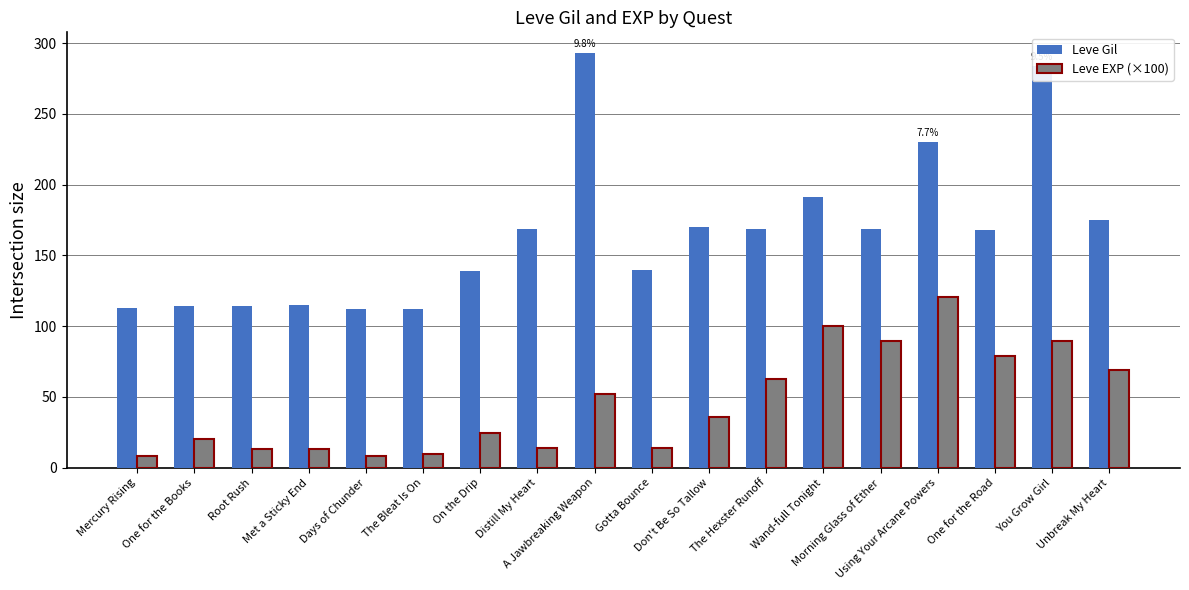

The value of Leve EXP (×100) at Met a Sticky End is 13.3. True or false?

True